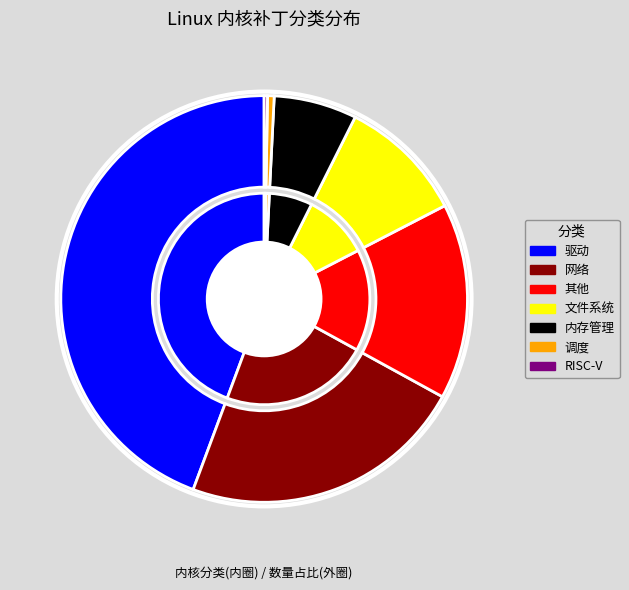

What is the total percentage of 其他 and RISC-V?

15.8%